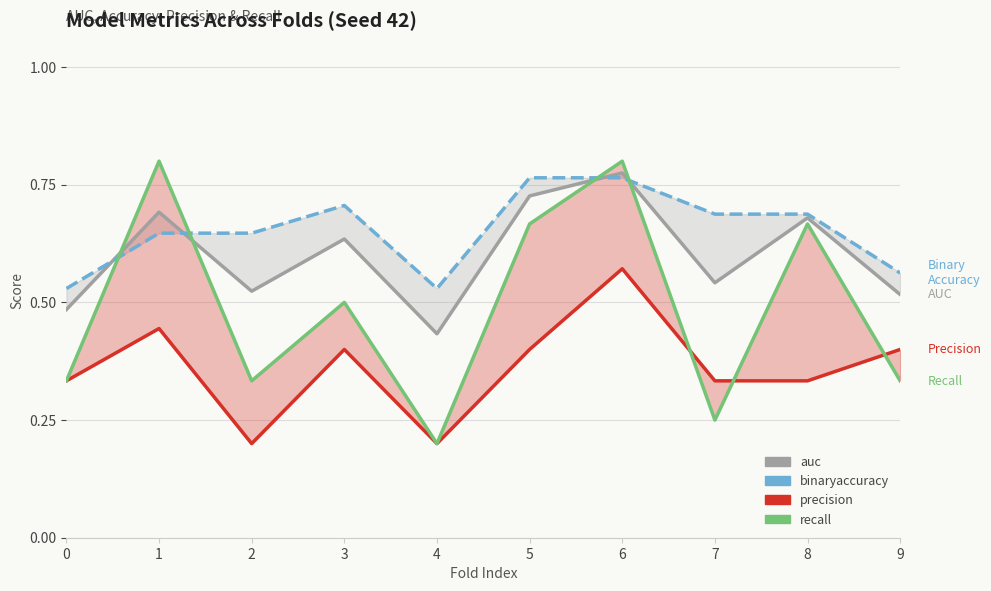

The value of precision at 3 is 0.4. True or false?

True